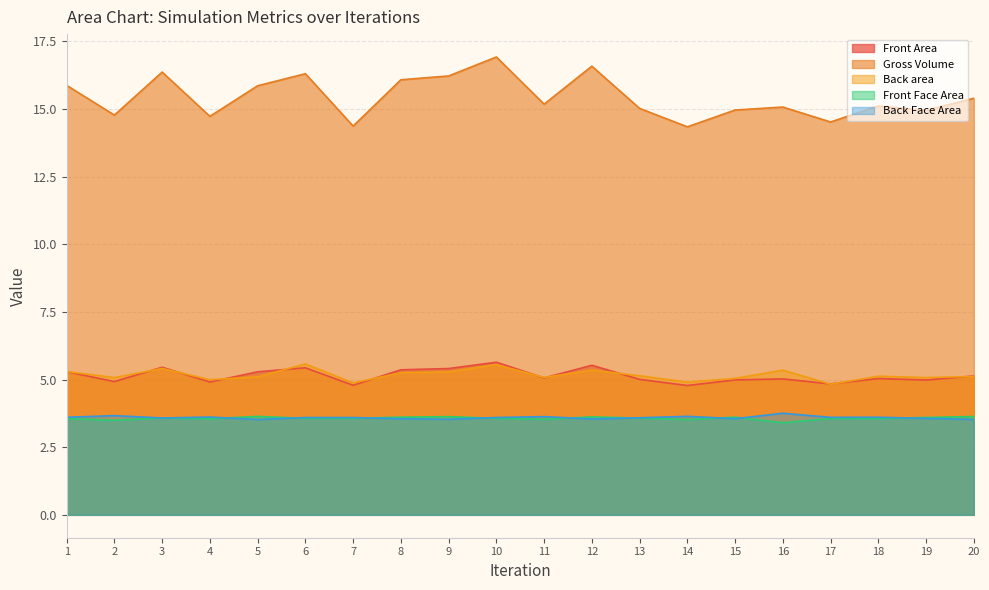

Which series has the largest total across all categories?

Gross Volume